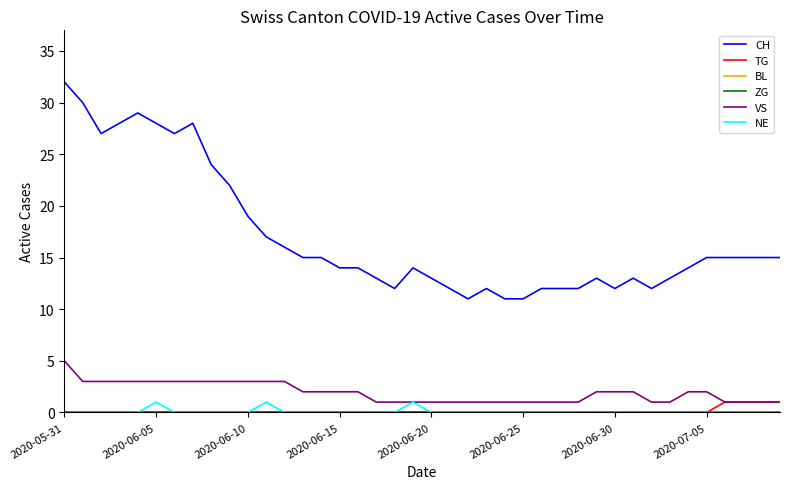

How many lines are shown in the chart?

6